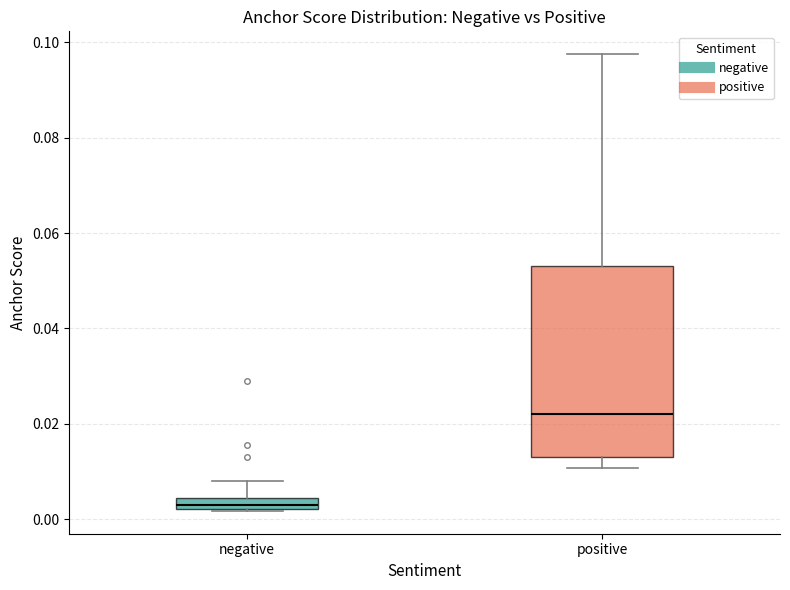

Which box has the lowest median line?

negative